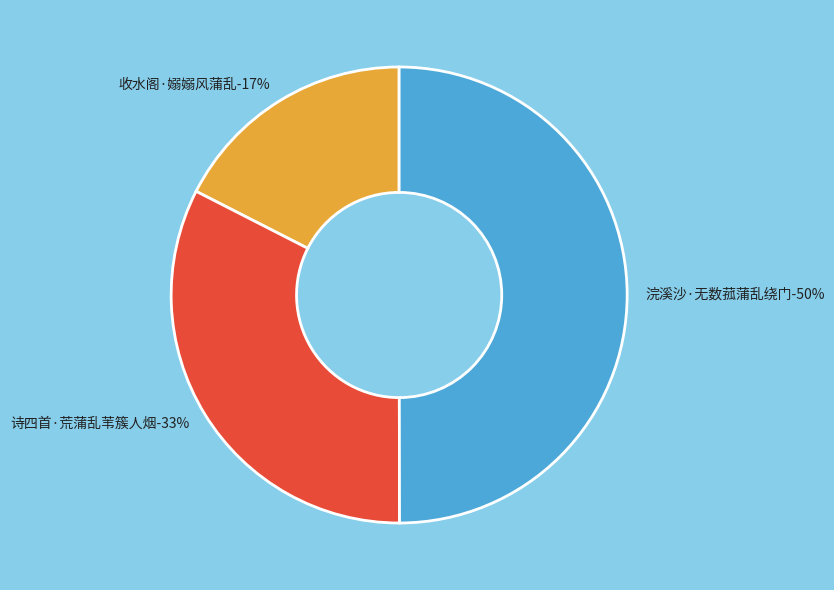

What percentage do 诗四首·荒蒲乱苇簇人烟 and 收水阁·嫋嫋风蒲乱 together represent?

50.0%